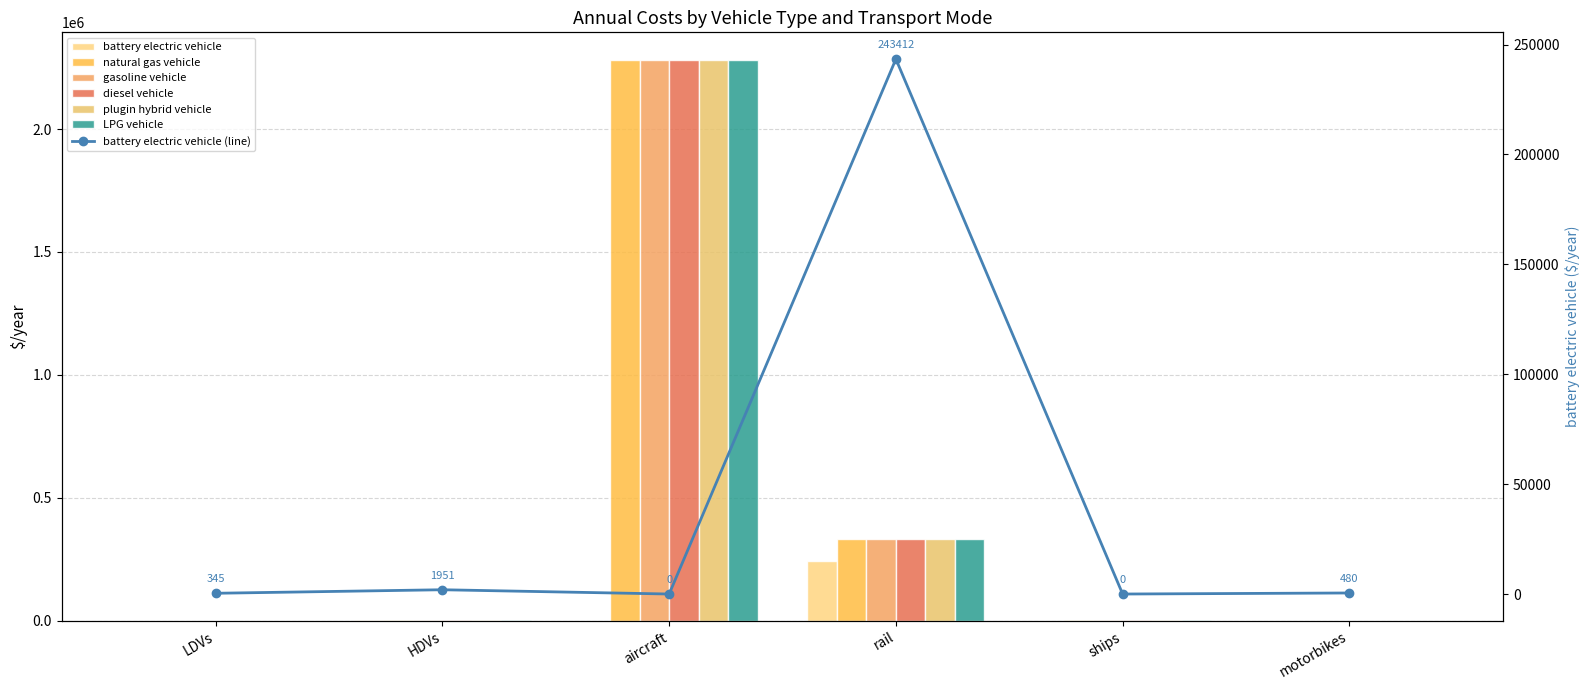

Reading left to right, what are all the values shown in this chart?

battery electric vehicle: 344.7	1950.9	0.0	243411.8	0.0	480.2
natural gas vehicle: 656.3	2483.0	2279319.0	333212.0	3000.0	914.3
gasoline vehicle: 656.3	2483.0	2279319.0	333212.0	3000.0	914.3
diesel vehicle: 656.3	2483.0	2279319.0	333212.0	3000.0	914.3
plugin hybrid vehicle: 656.3	2483.0	2279319.0	333212.0	3000.0	914.3
LPG vehicle: 656.3	2483.0	2279319.0	333212.0	3000.0	914.3